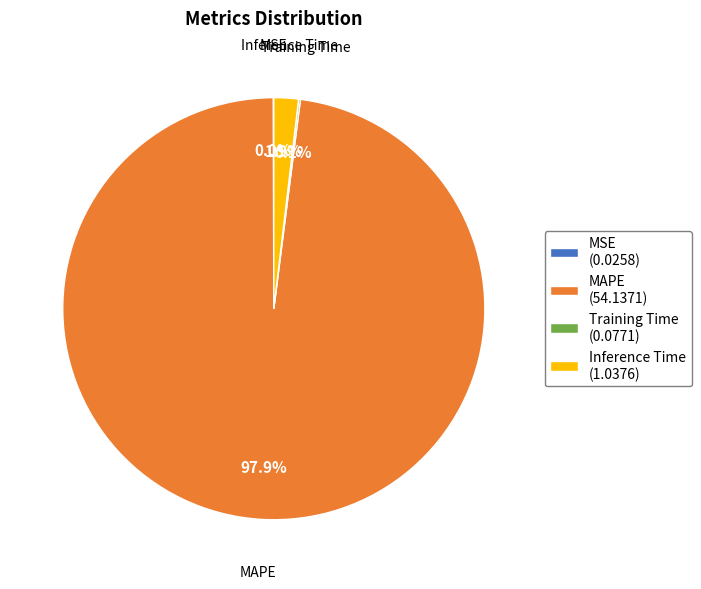

What is the largest slice in the pie chart?

MAPE